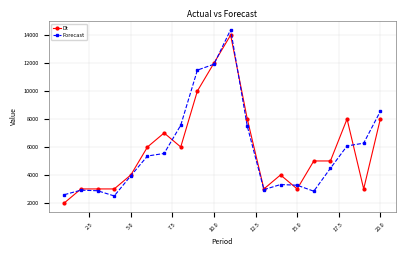

What is the maximum value shown in the chart?

14381.9